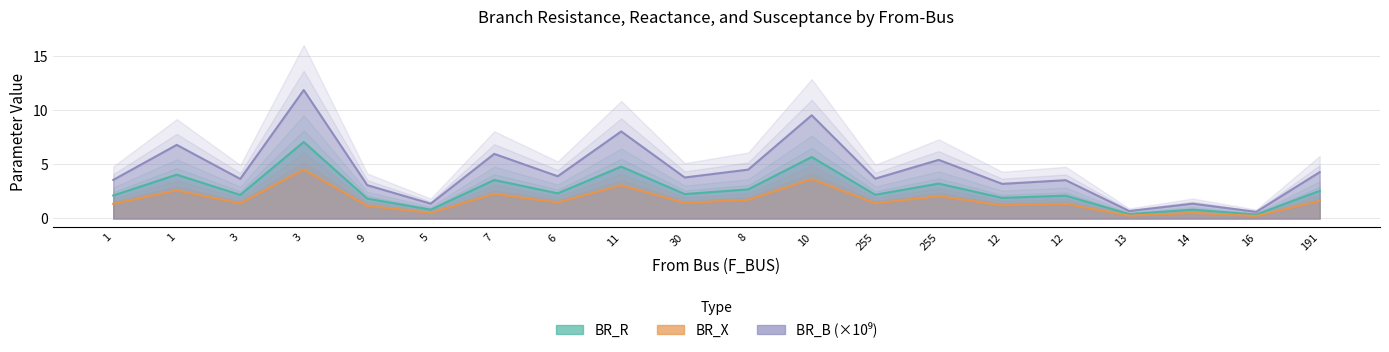

Where is the first local minimum for BR_R?

3